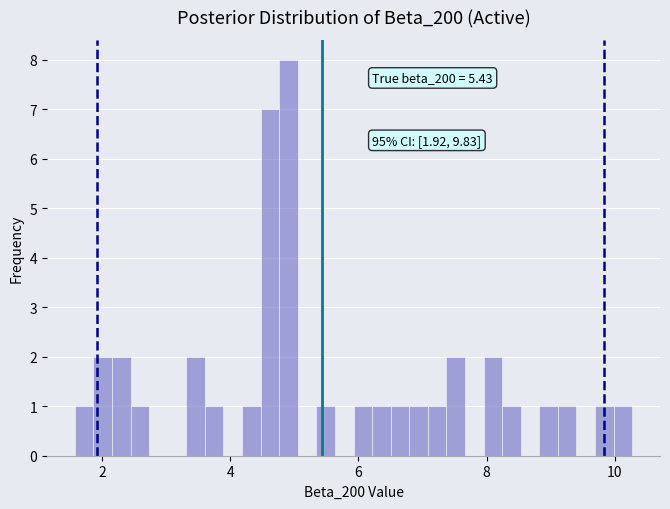

Read against the x-axis, roughly where is the centre of the tallest bar?

5.0